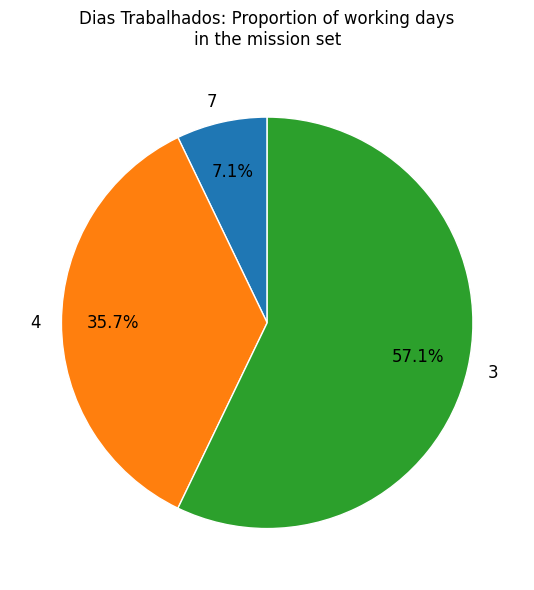

To the nearest percent, what is the combined percentage of 4 and 7?

43%